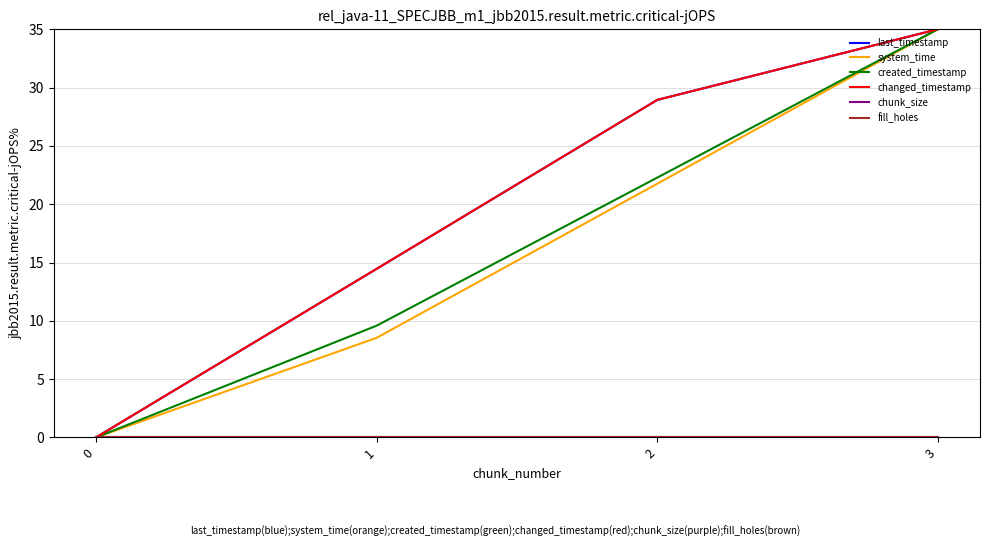

How many lines are shown in the chart?

6